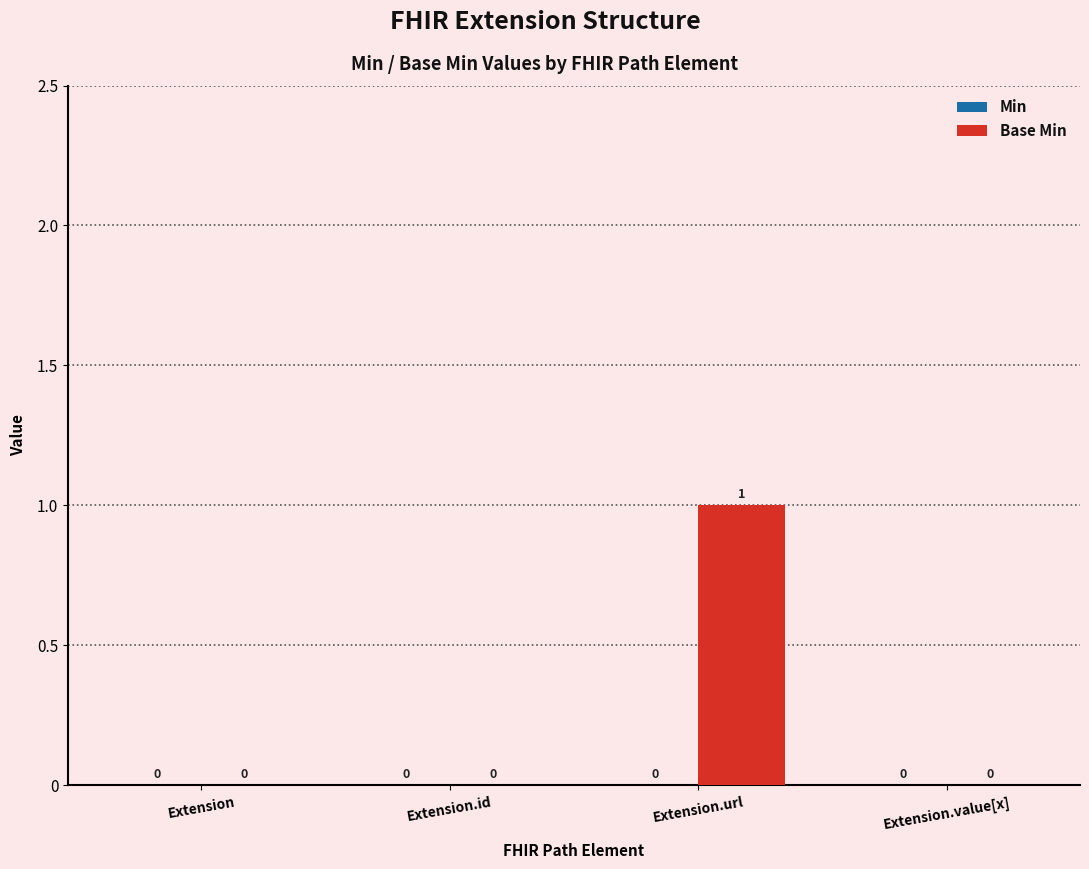

Which label corresponds to the largest value in the chart?

Extension.url